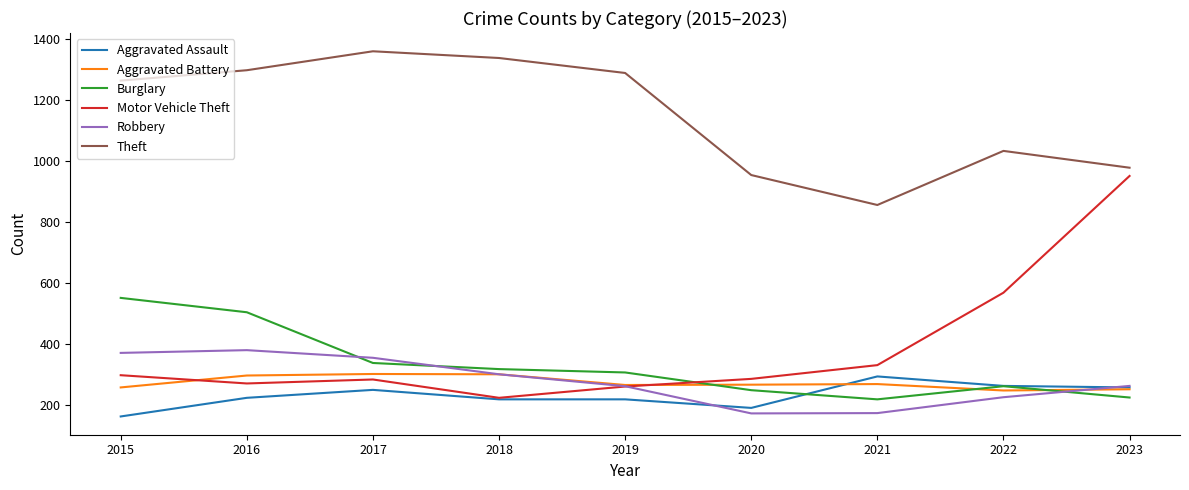

Between 2019 and 2021, which series saw the biggest shift?

Theft